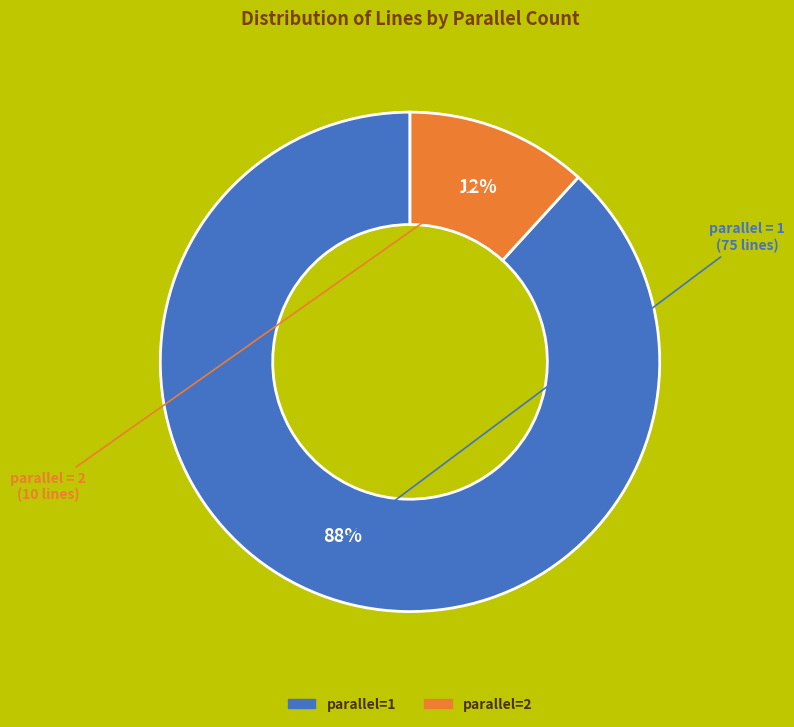

To the nearest percent, what is the difference between the largest and smallest slice percentages?

76%